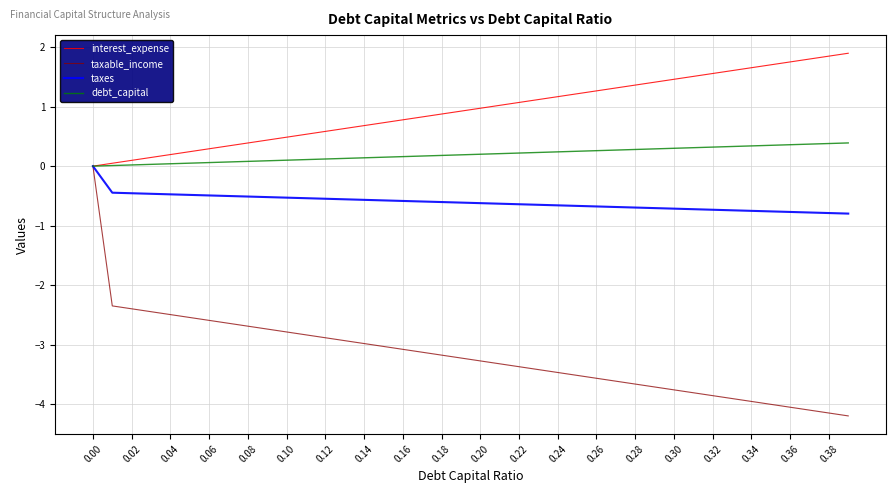

Which series has the largest total across all categories?

interest_expense